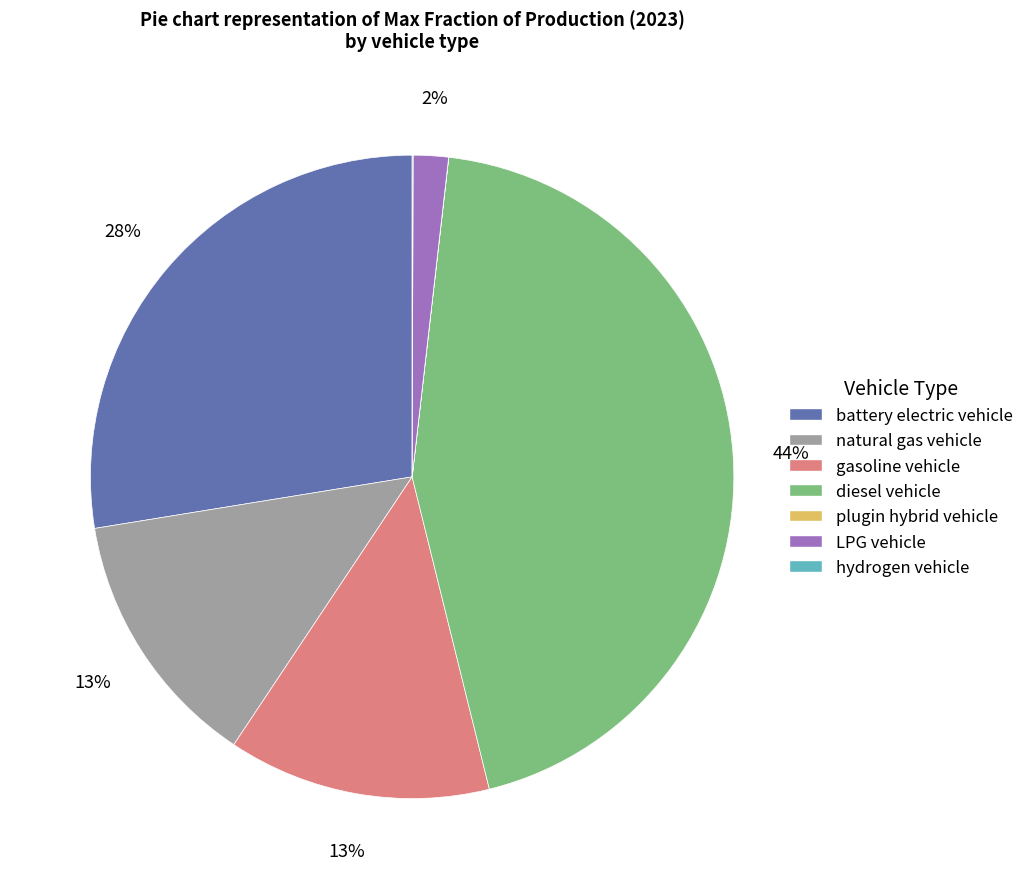

Combined, do LPG vehicle and natural gas vehicle account for over 50%?

No